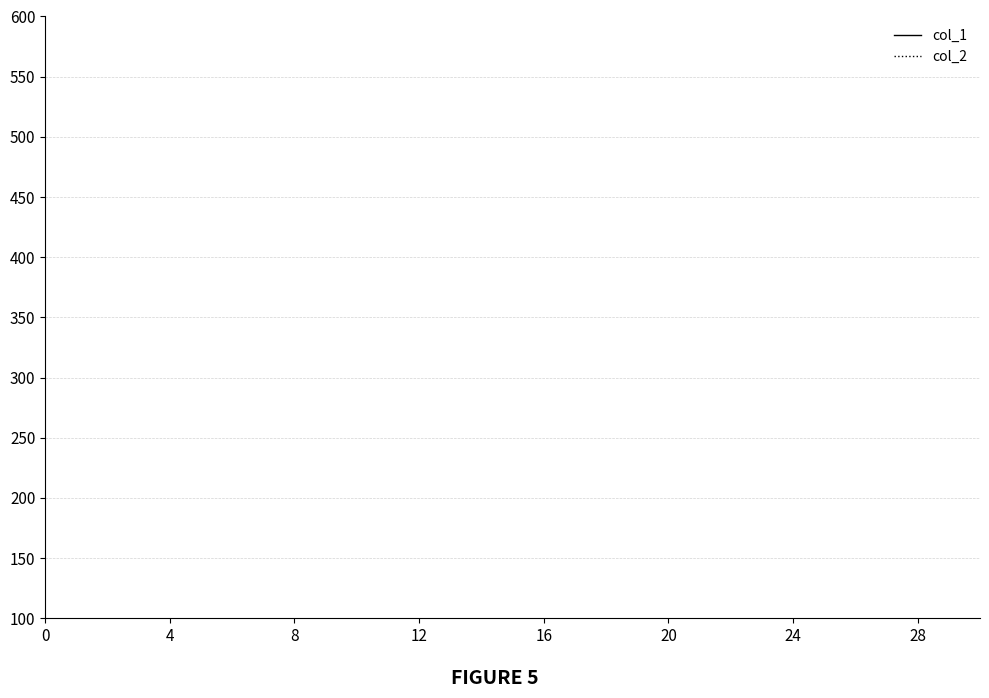

Does the chart display data point markers on the line(s)?

No